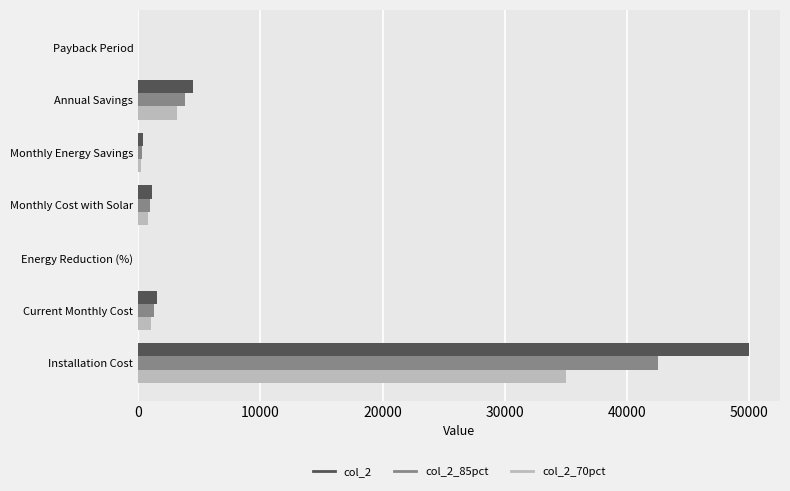

Is the value of col_2 at Monthly Cost with Solar greater than the value of col_2_70pct at Energy Reduction (%)?

Yes